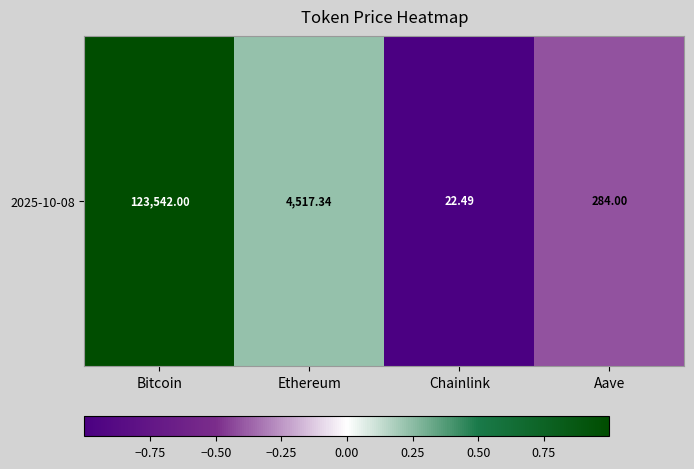

Where does the data first go above 0?

Bitcoin